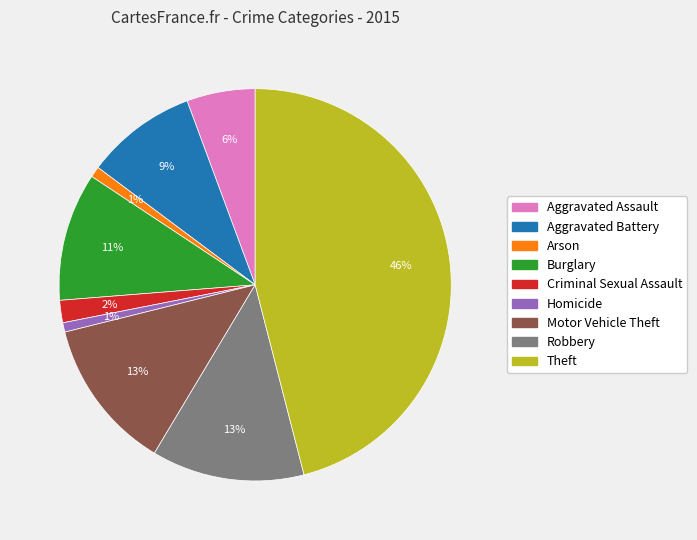

Which slice is the largest?

Theft